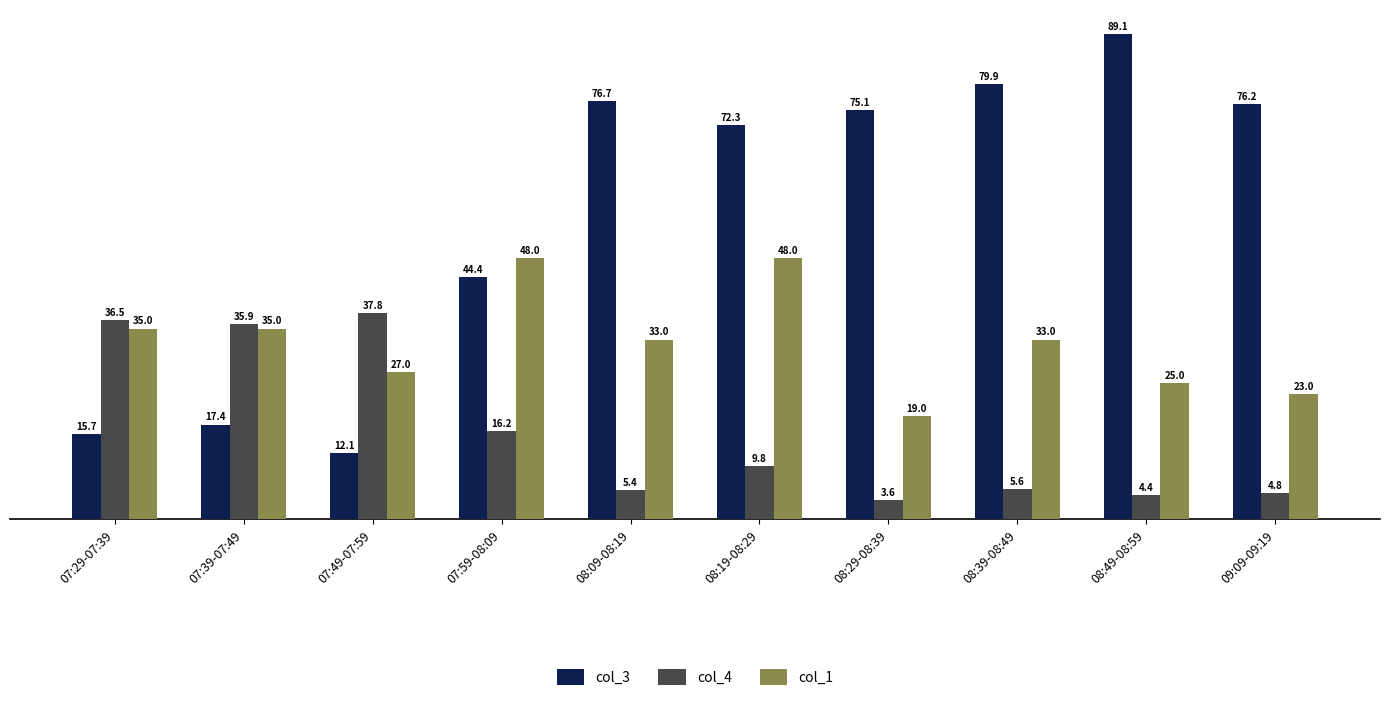

Reading left to right, transcribe all the data shown in this chart.

col_3: 15.7	17.4	12.1	44.4	76.7	72.3	75.1	79.9	89.1	76.2
col_4: 36.5	35.9	37.8	16.2	5.4	9.8	3.6	5.6	4.4	4.8
col_1: 35.0	35.0	27.0	48.0	33.0	48.0	19.0	33.0	25.0	23.0